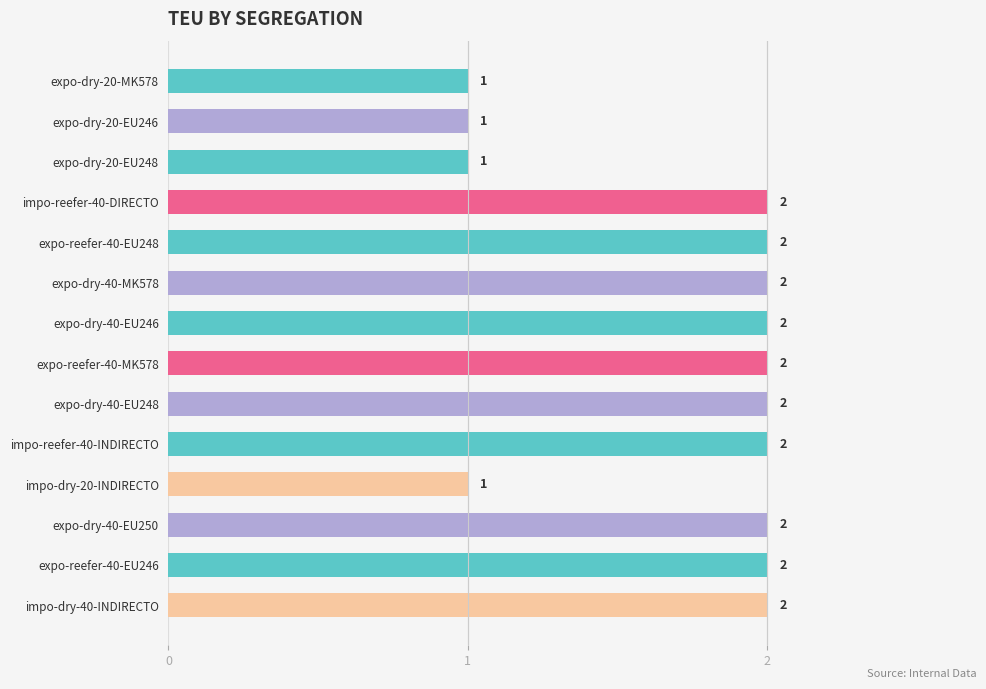

Approximately how many times larger is the value at expo-dry-20-MK578 compared to impo-dry-40-INDIRECTO?

0.5